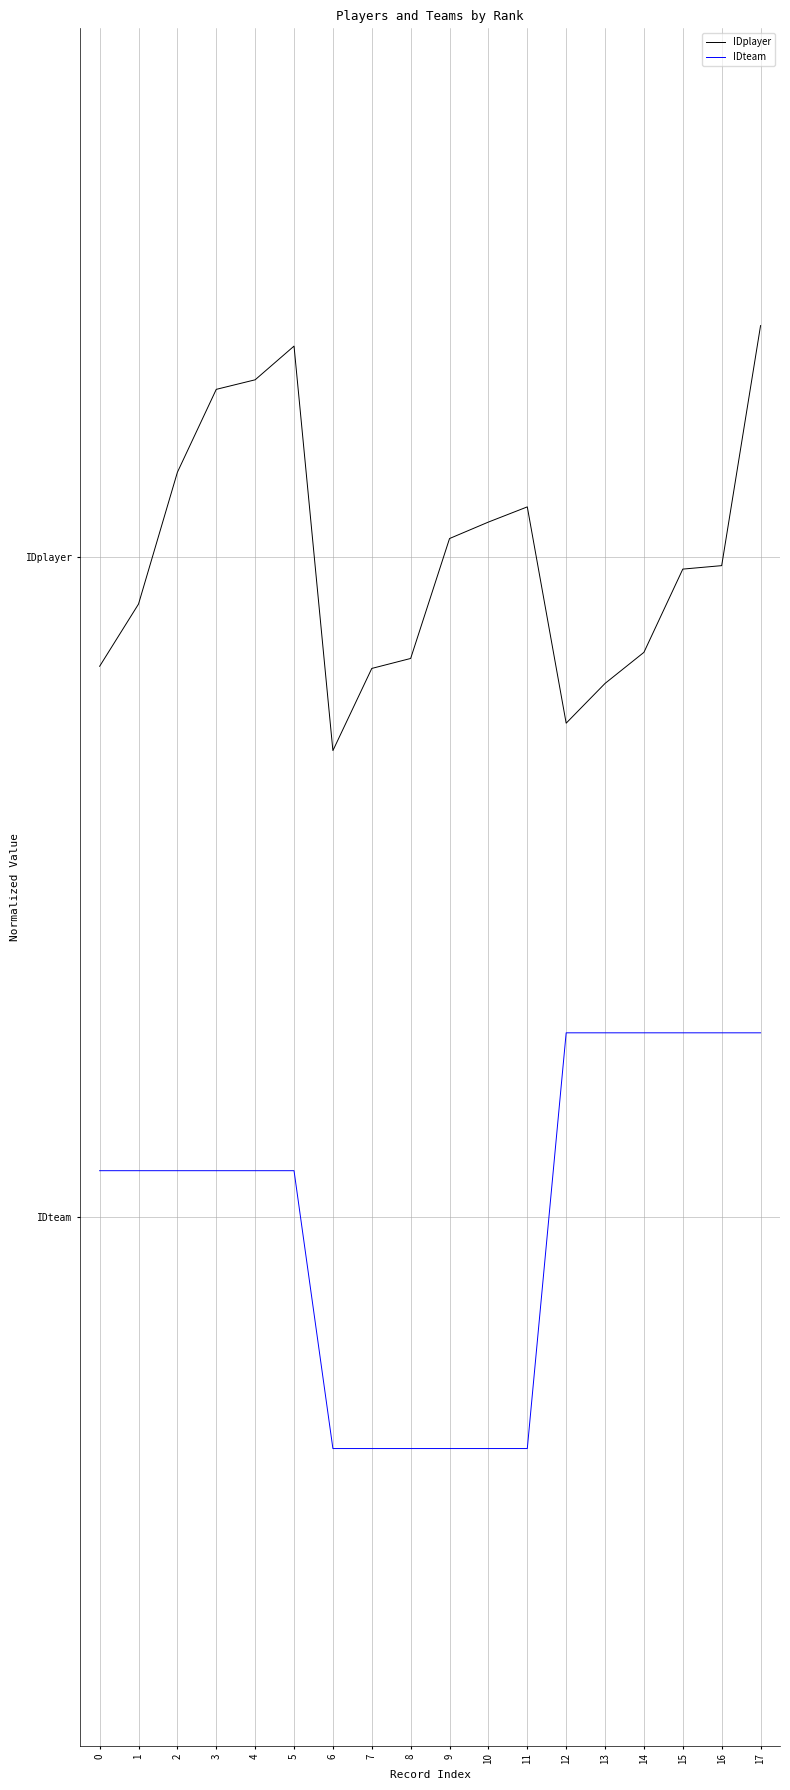

The value of IDteam at 5 is 0.1. True or false?

True